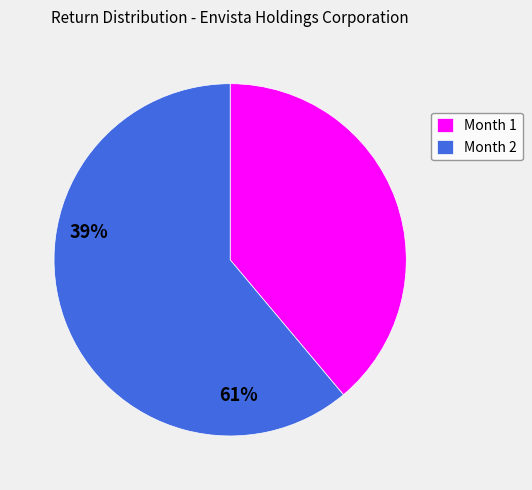

Which category has the smallest portion of the pie?

Month 1